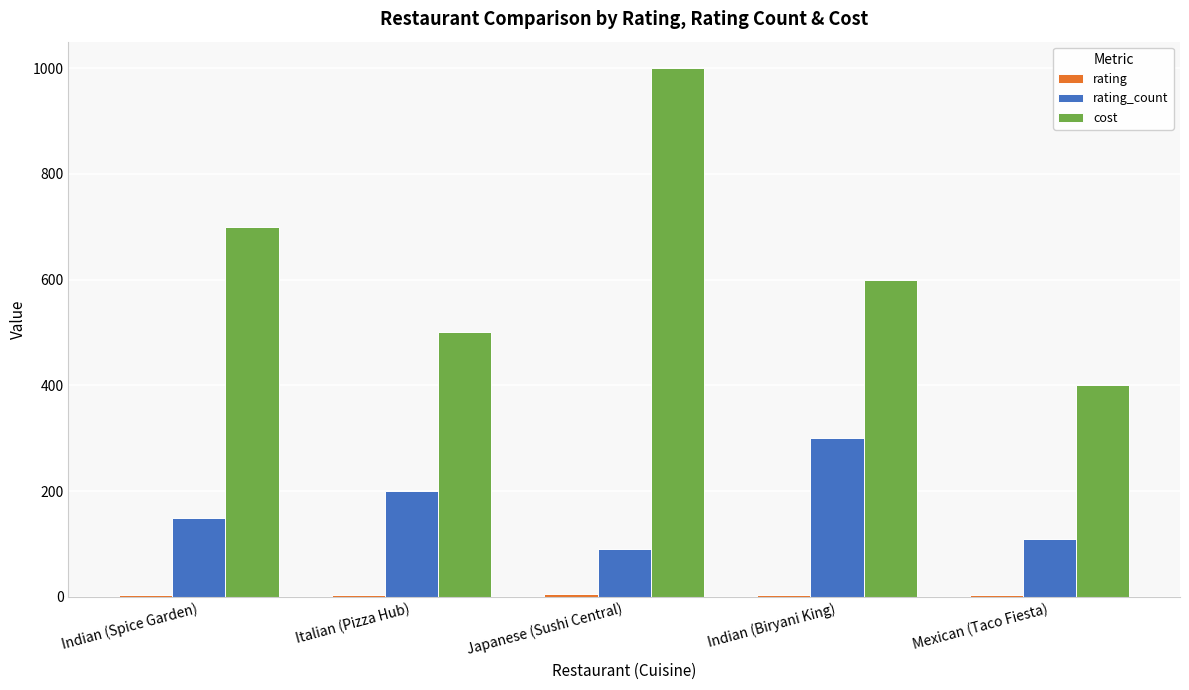

What is the sum of all cost values?

3200.0